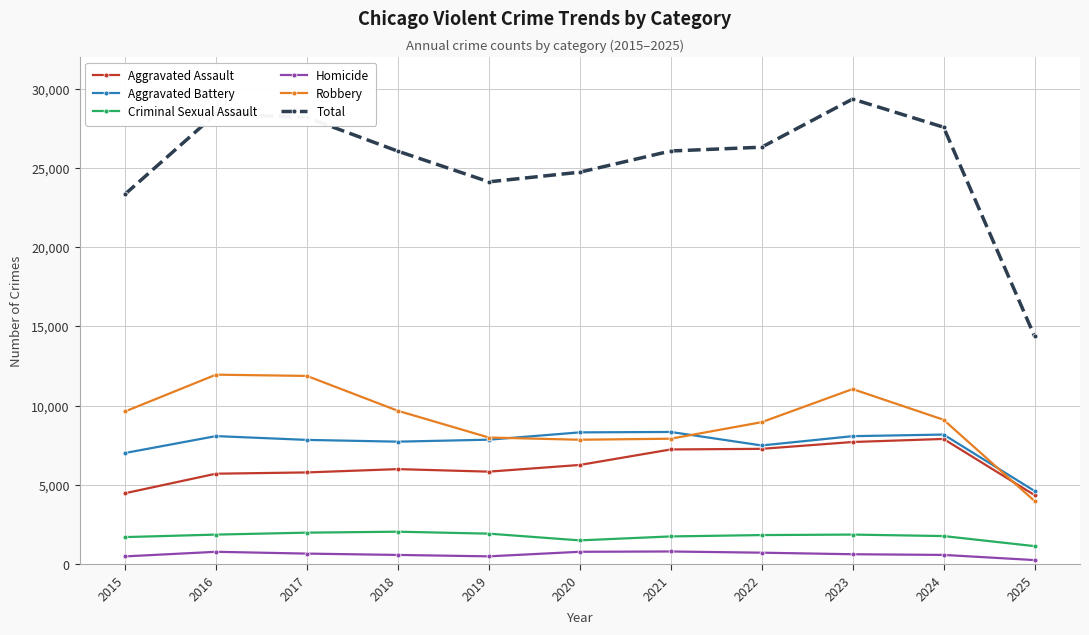

Does the chart display data point markers on the line(s)?

Yes